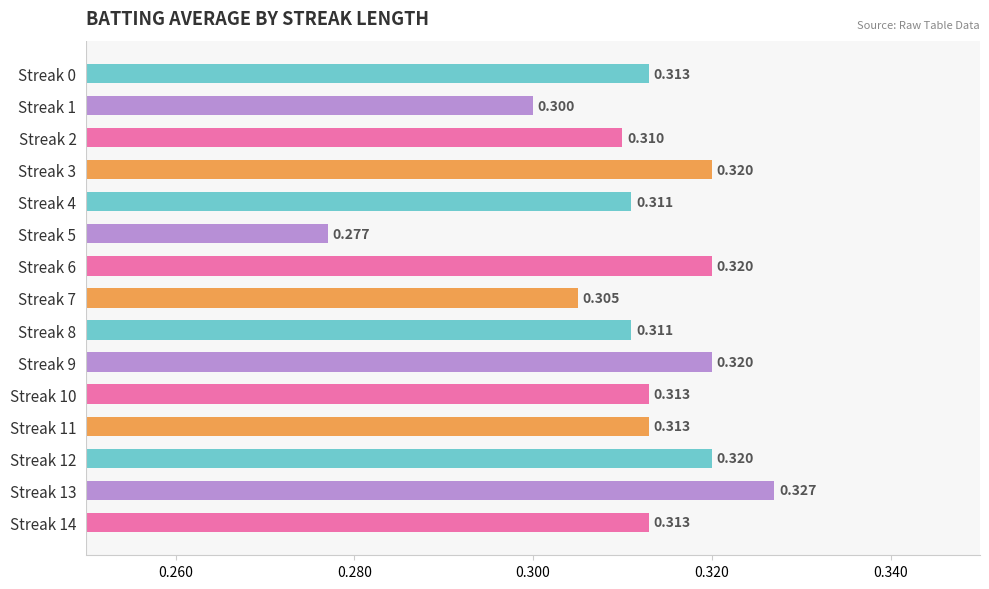

How many bars are there in total?

15